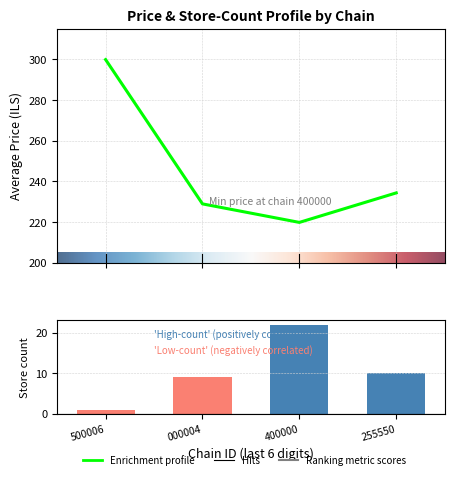

Are the bars grouped side by side (vs. stacked)?

Yes